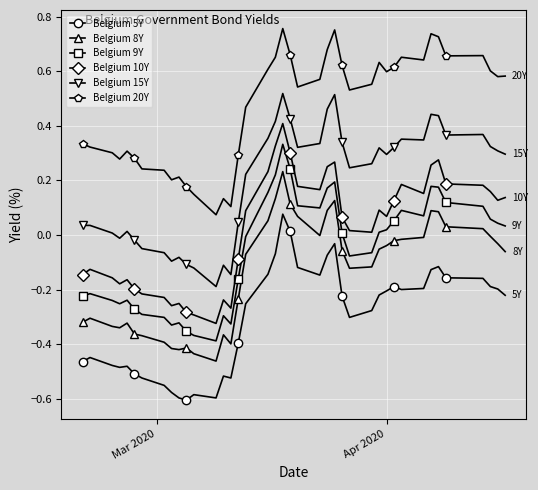

Which series has the largest total across all categories?

Belgium 20Y